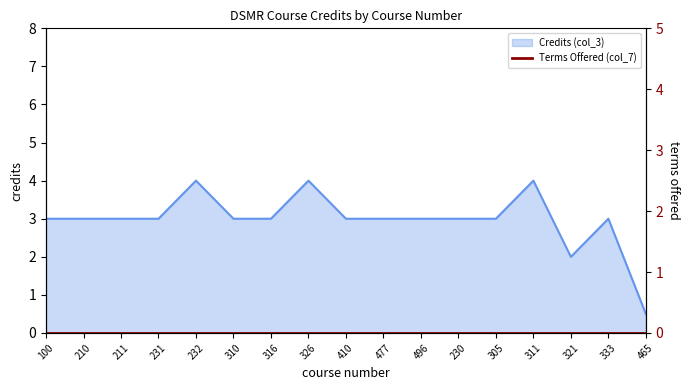

Reading right to left, extract all data points from this chart.

0.5	3.0	2.0	4.0	3.0	3.0	3.0	3.0	3.0	4.0	3.0	3.0	4.0	3.0	3.0	3.0	3.0